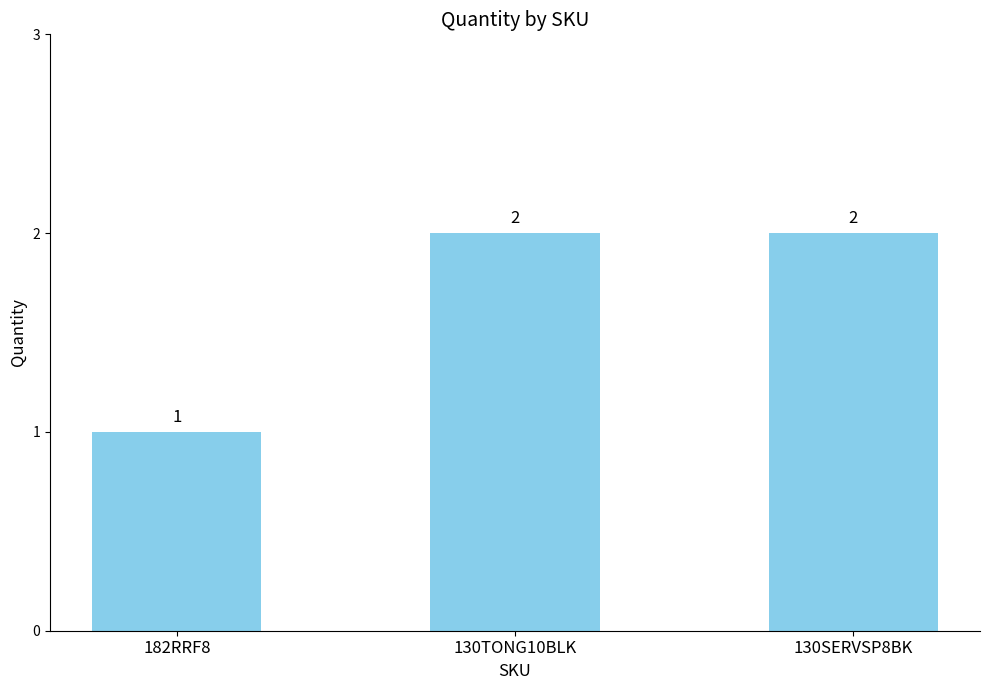

True or false: the data shows 2 at 130SERVSP8BK.

True